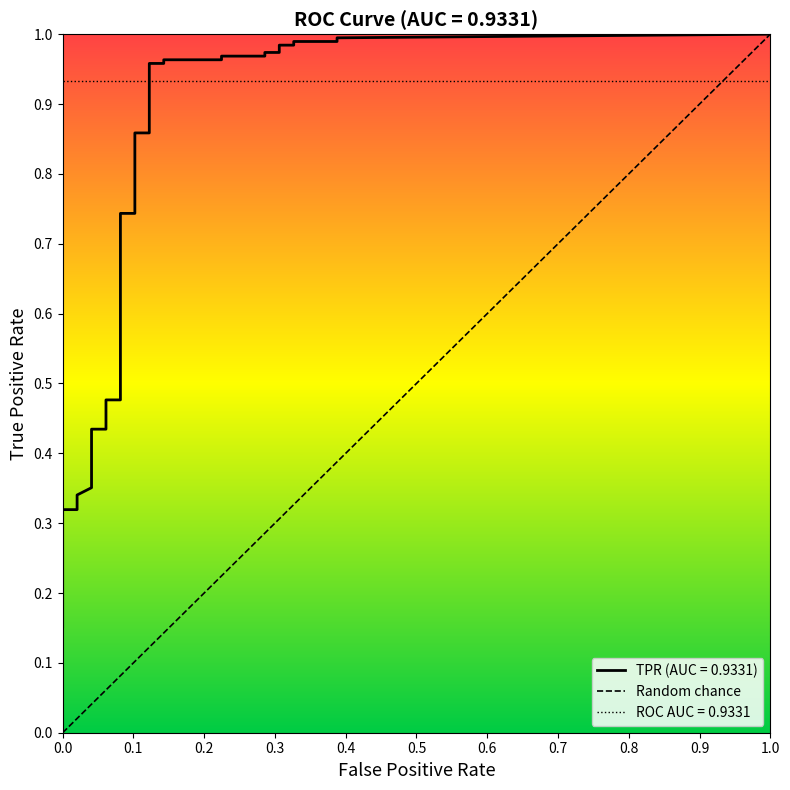

Which has a higher value, 0.0 or 1.0?

1.0